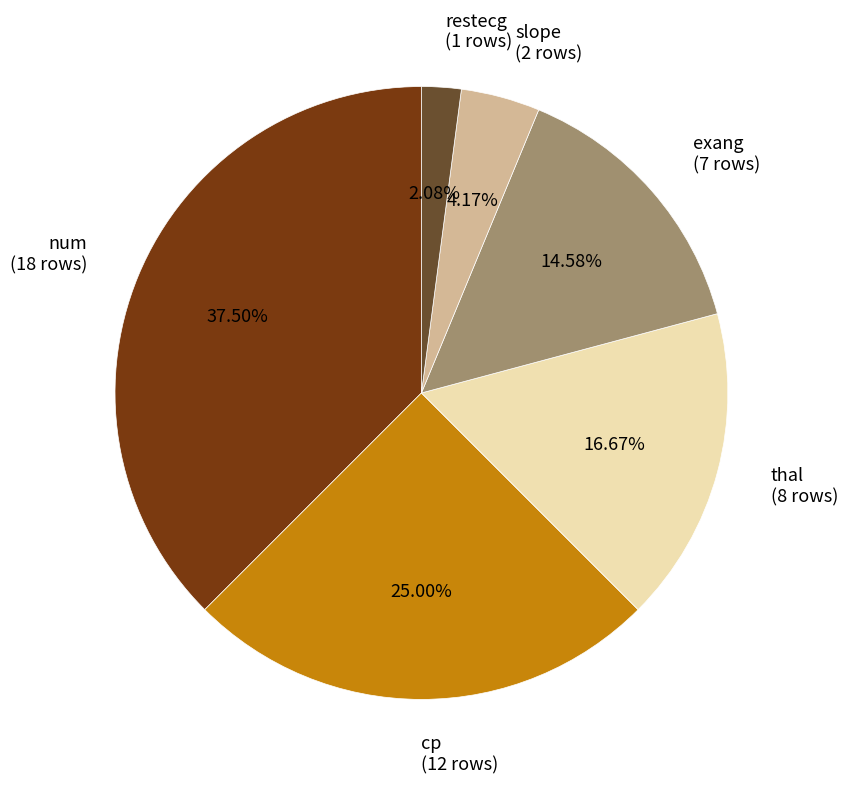

What percentage is the restecg slice, to the nearest percent?

2%